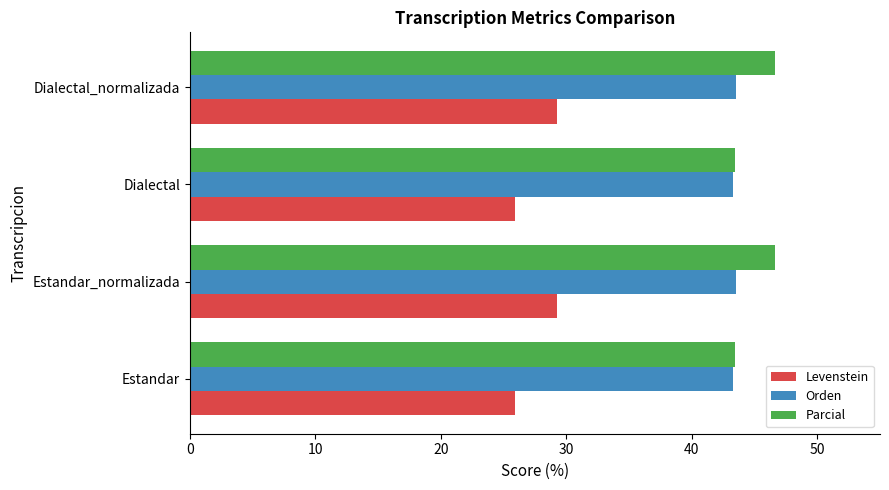

Which series has the widest spread of values?

Levenstein